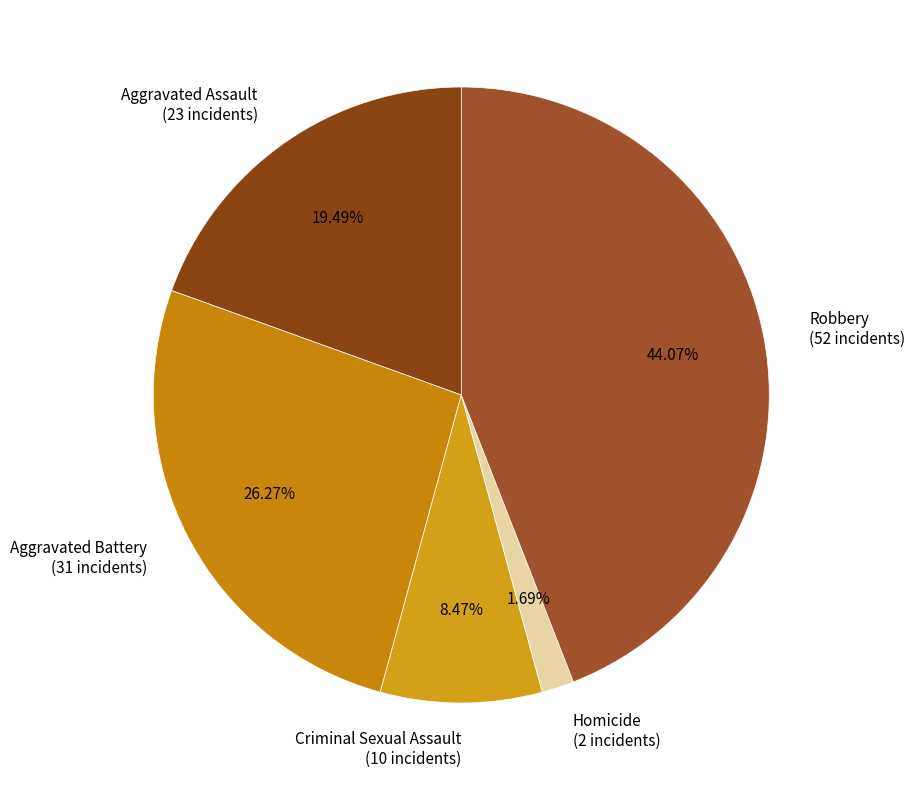

Does Robbery account for over 50% of the chart?

No